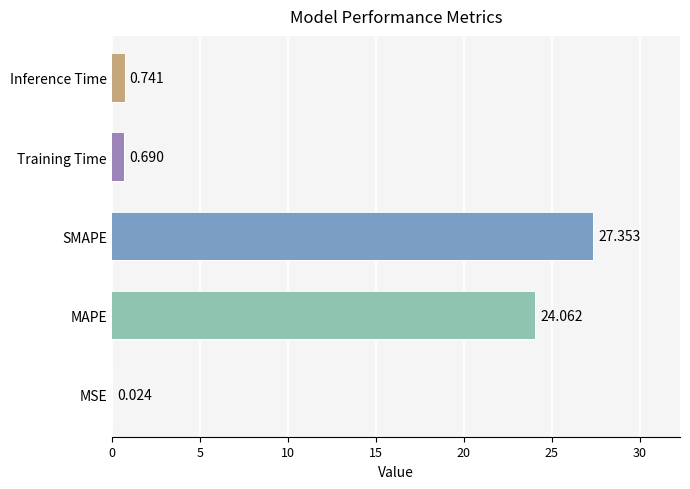

What is the difference between the values at Training Time and Inference Time?

0.1